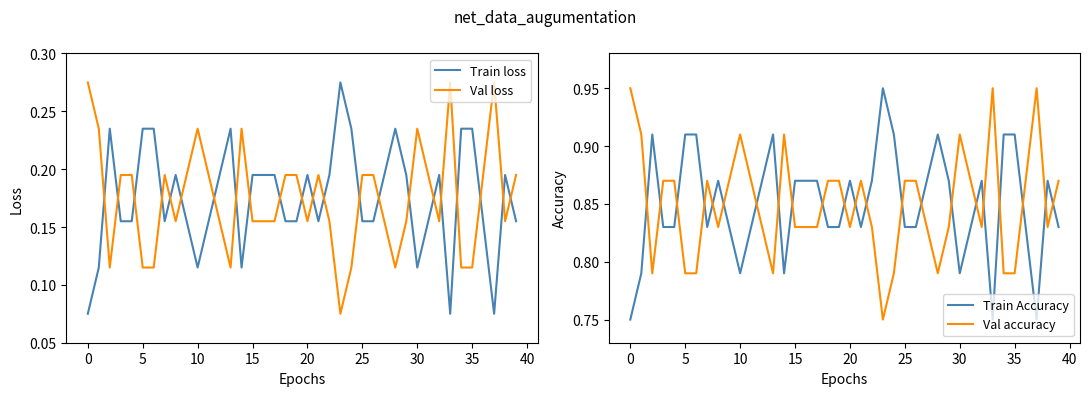

What is the spread (max minus min) of values at 24?

0.8